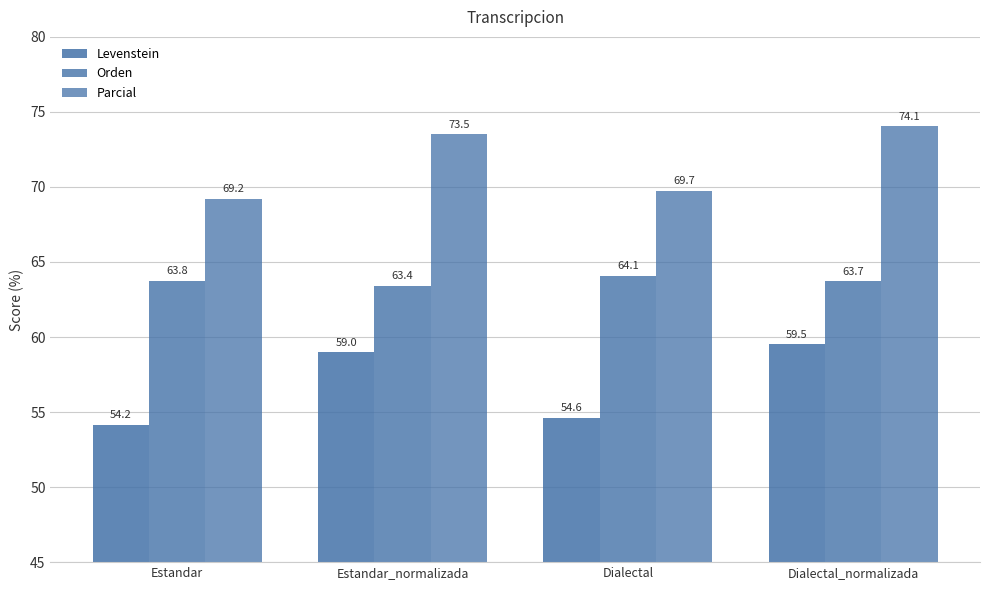

At Dialectal_normalizada, list the series in order from smallest to largest.

Levenstein, Orden, Parcial